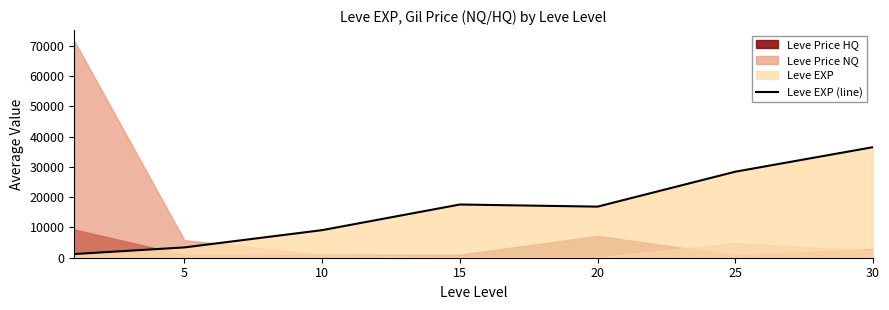

Does the chart display data point markers on the line(s)?

No